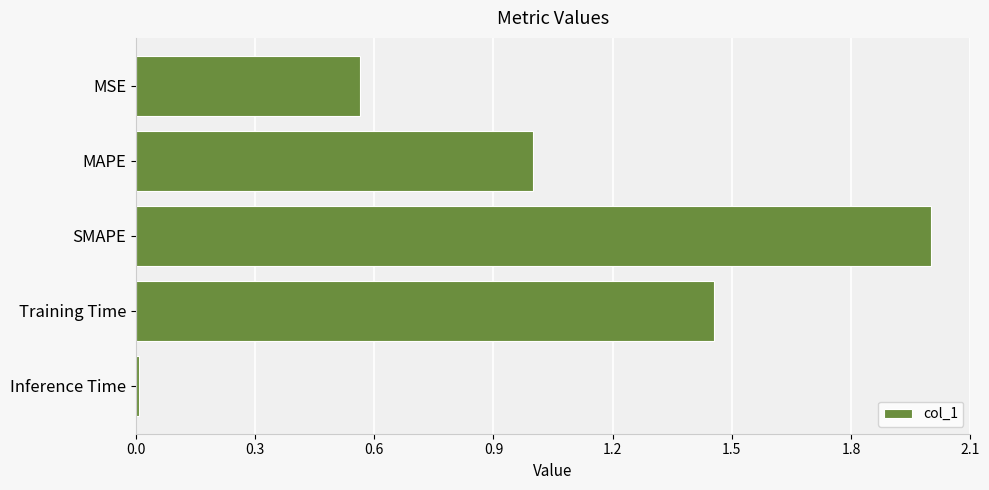

The value at SMAPE is 3.1. True or false?

False